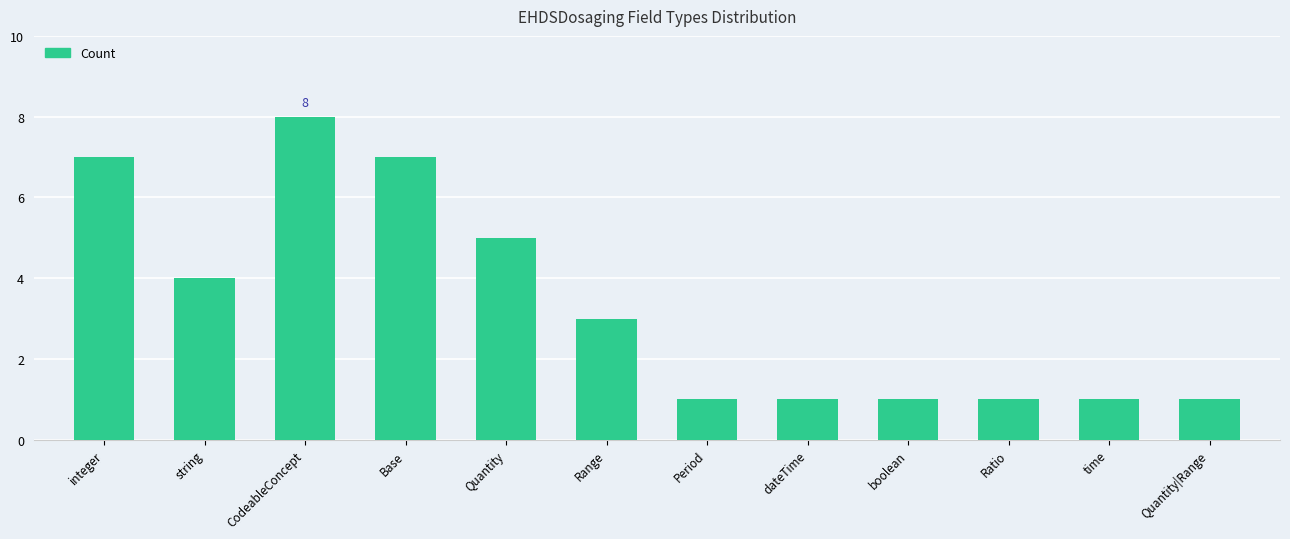

What is the label of the 7th bar from the right?

Range